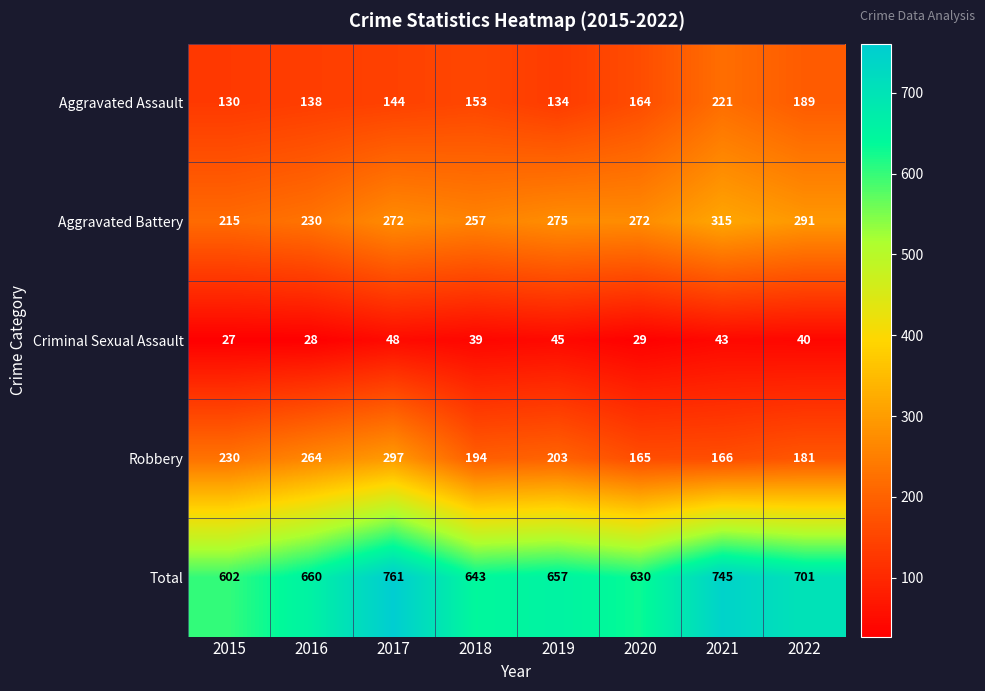

Is it true that Robbery equals 175 at 2016?

False